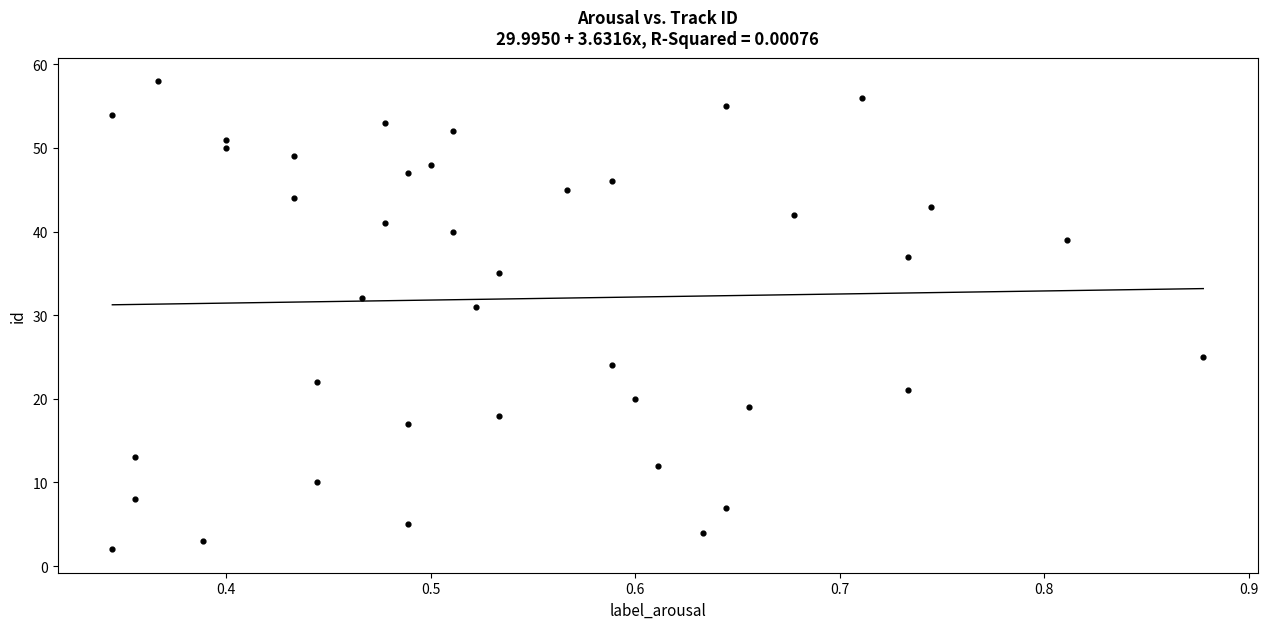

What Y value in the scatter plot is closest to 30?

31